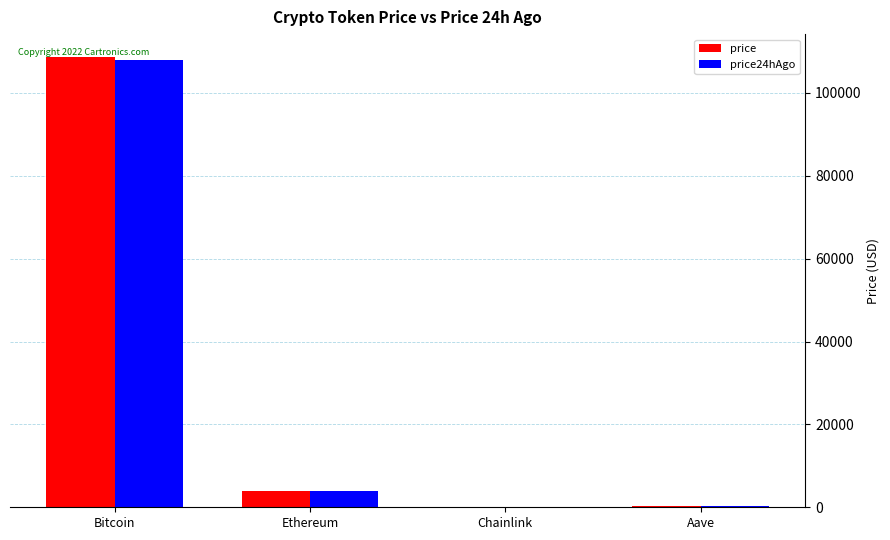

The value of price24hAgo at Aave is 218.1. True or false?

True